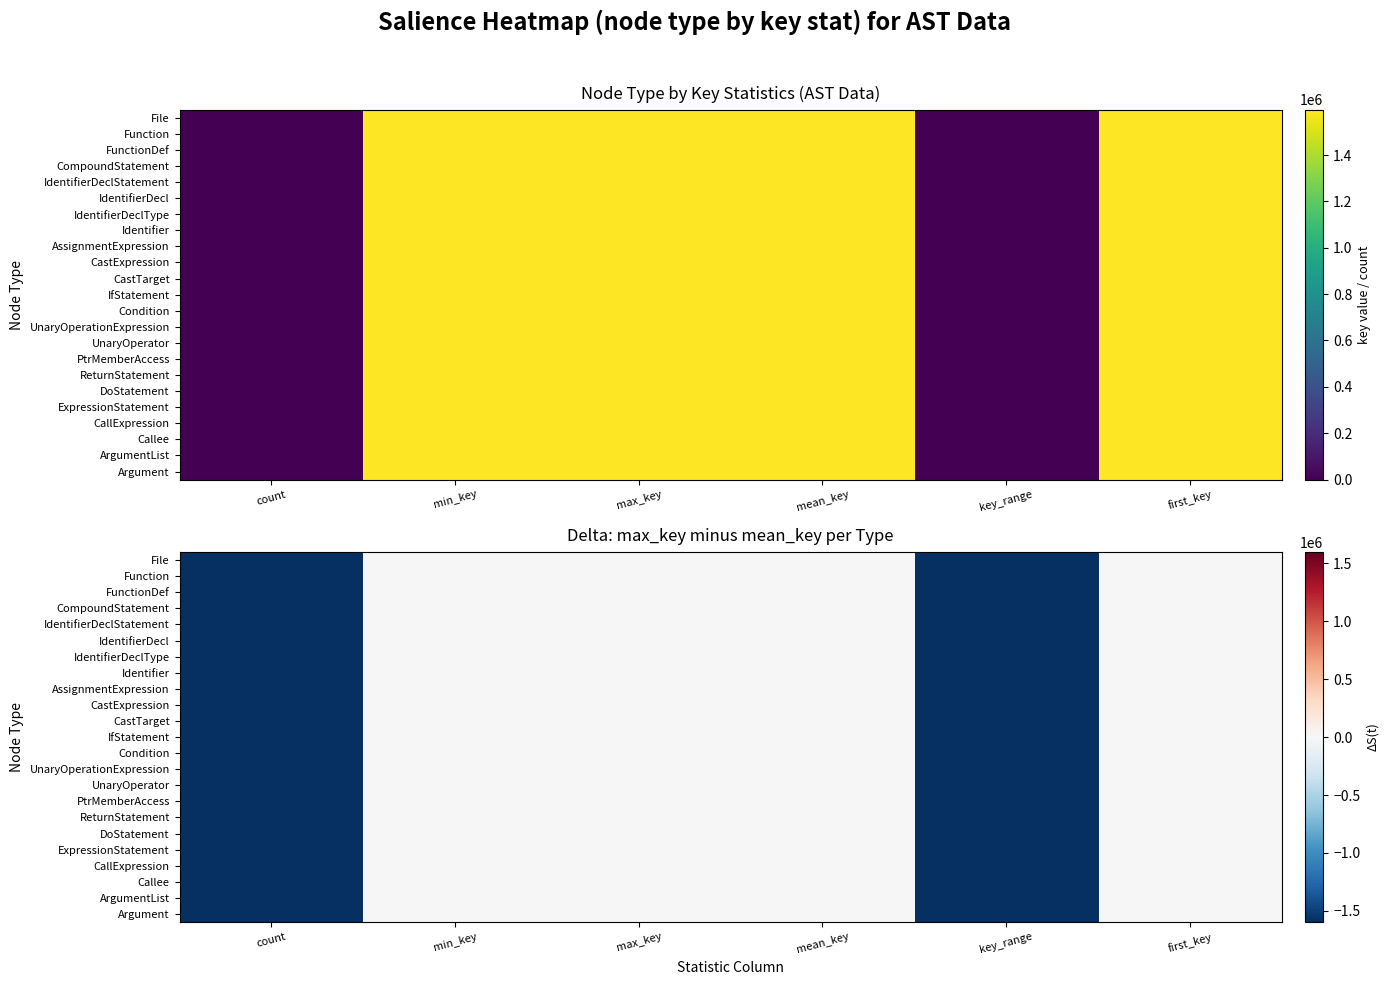

What is the total value across all series at key_range?

-36698006.0